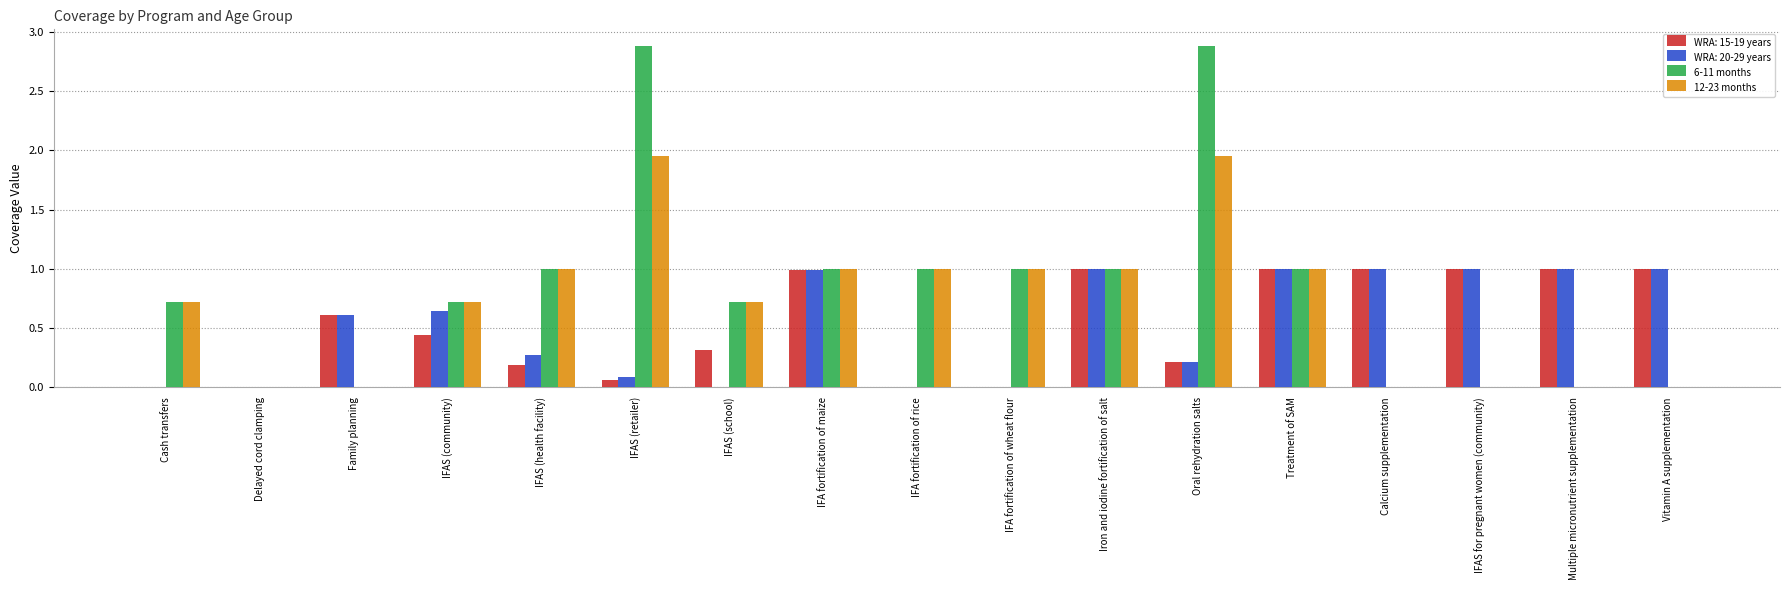

How many categories are shown in the chart?

17